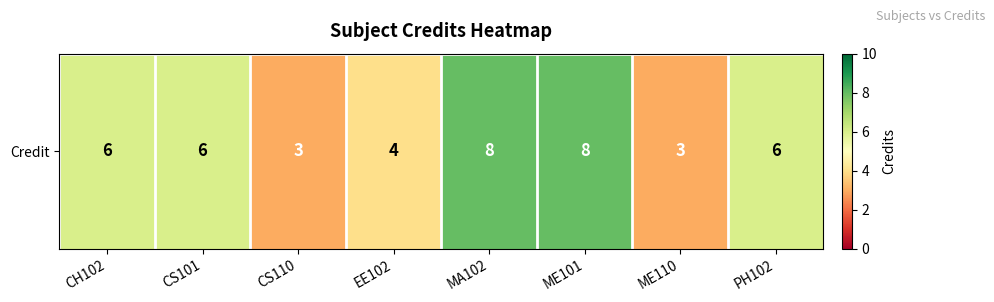

Count the number of values greater than 6.

2